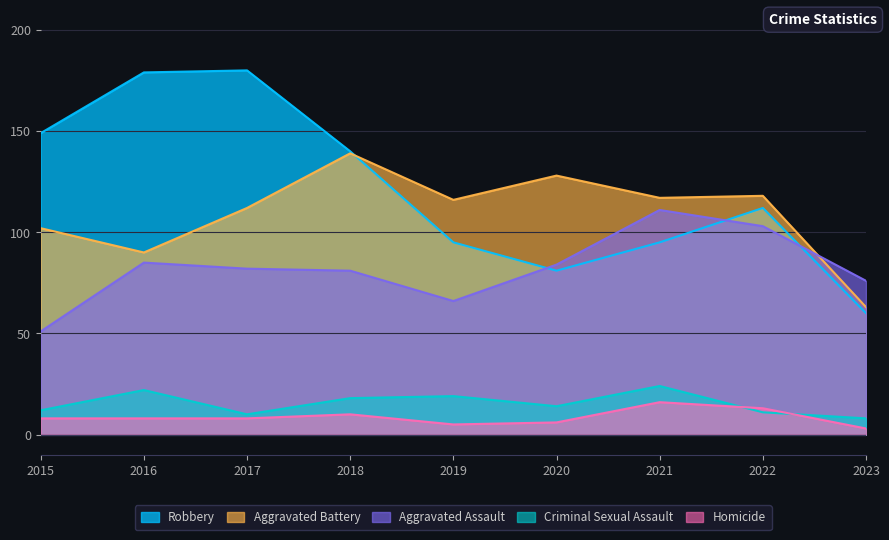

What is the lowest value of the Robbery series?

60